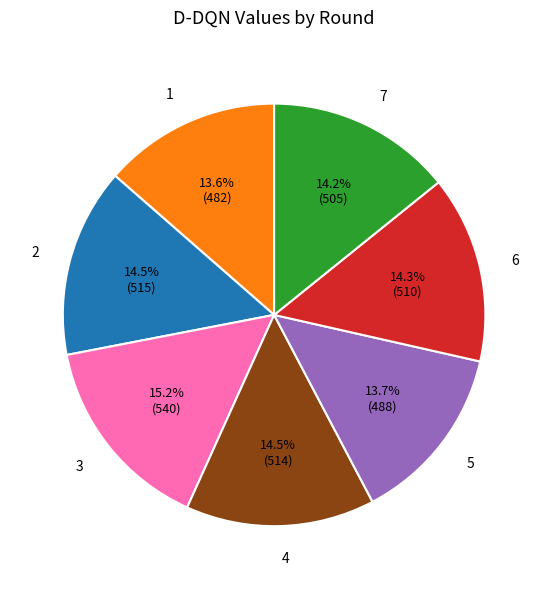

What percentage is NOT represented by 1?

86.4%